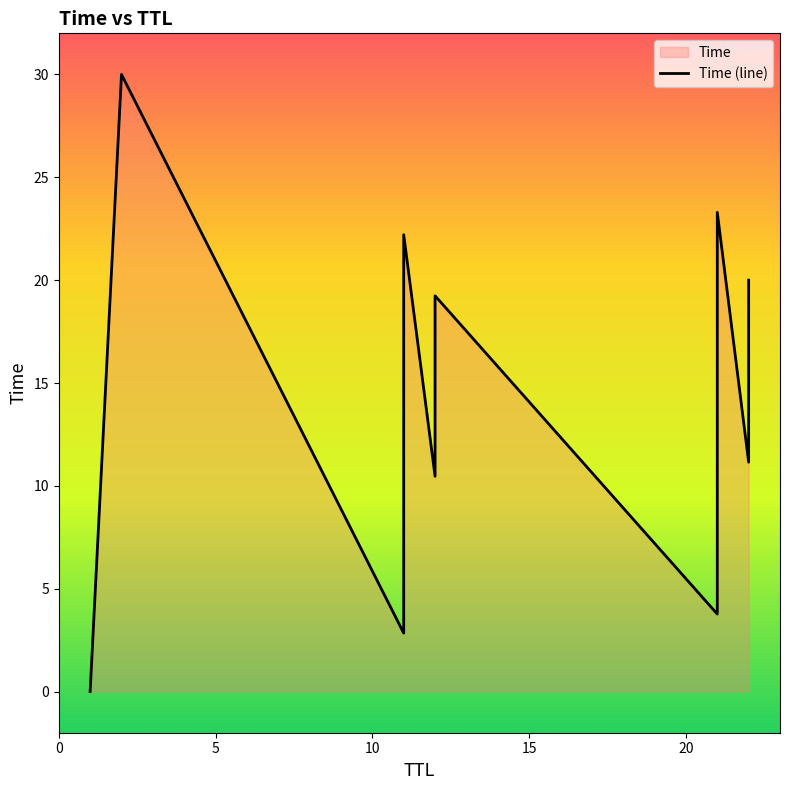

Approximately how many times larger is the value at 22 compared to 12?

1.6